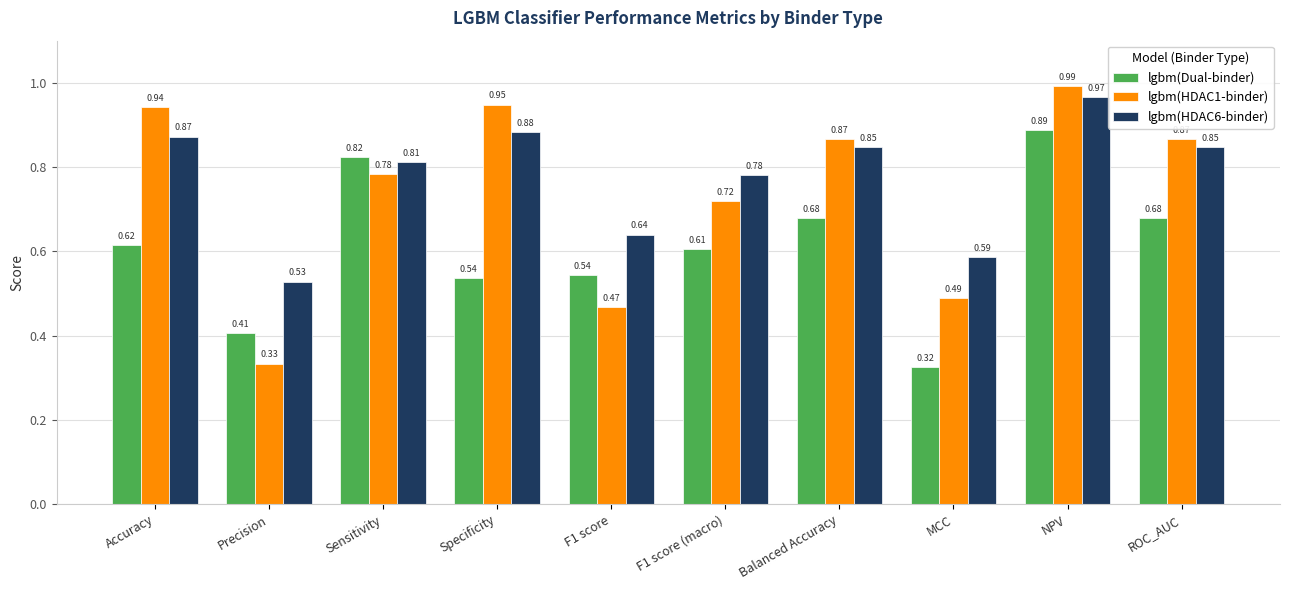

What is the sum of the lgbm(HDAC1-binder) values at ROC_AUC and MCC?

1.4